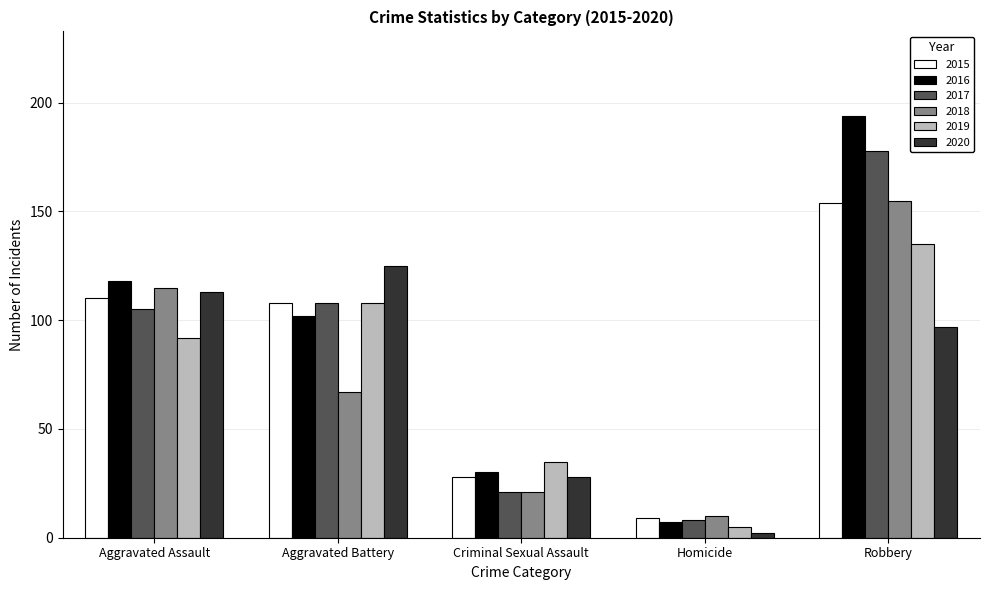

Rank the categories by 2020 value from highest to lowest.

Aggravated Battery, Aggravated Assault, Robbery, Criminal Sexual Assault, Homicide